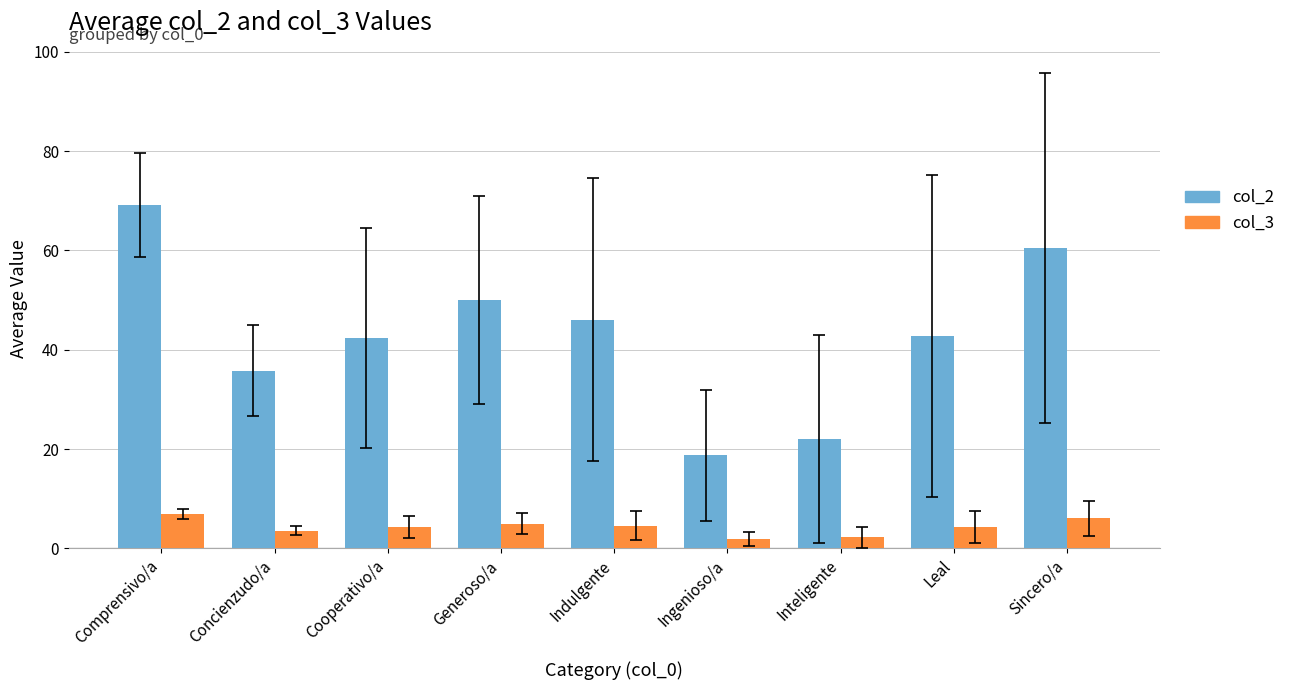

The value of col_3 at Concienzudo/a is 3.6. True or false?

True